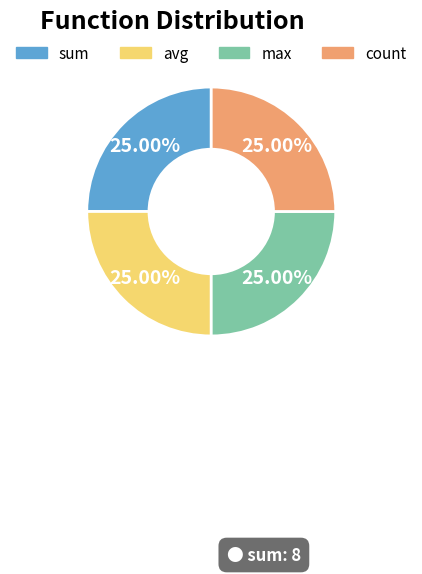

Is avg the majority of the pie?

No